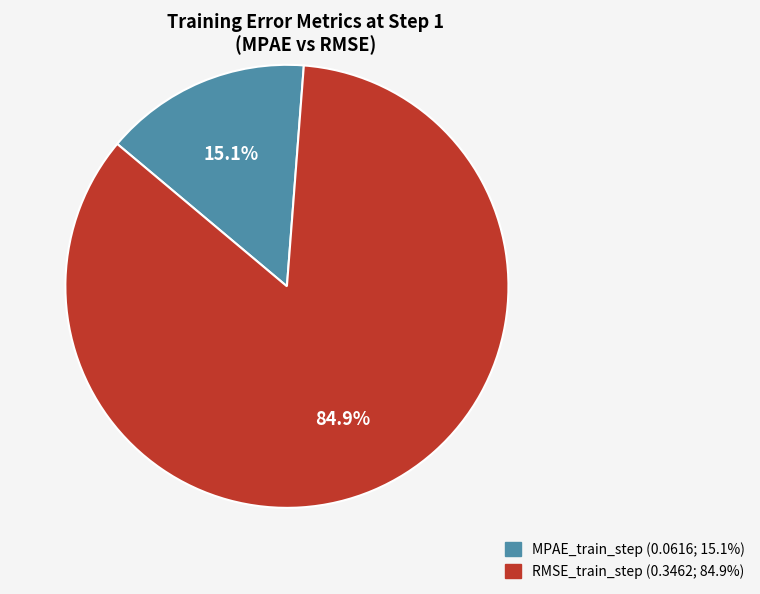

Is there any slice that represents more than half of the pie?

Yes